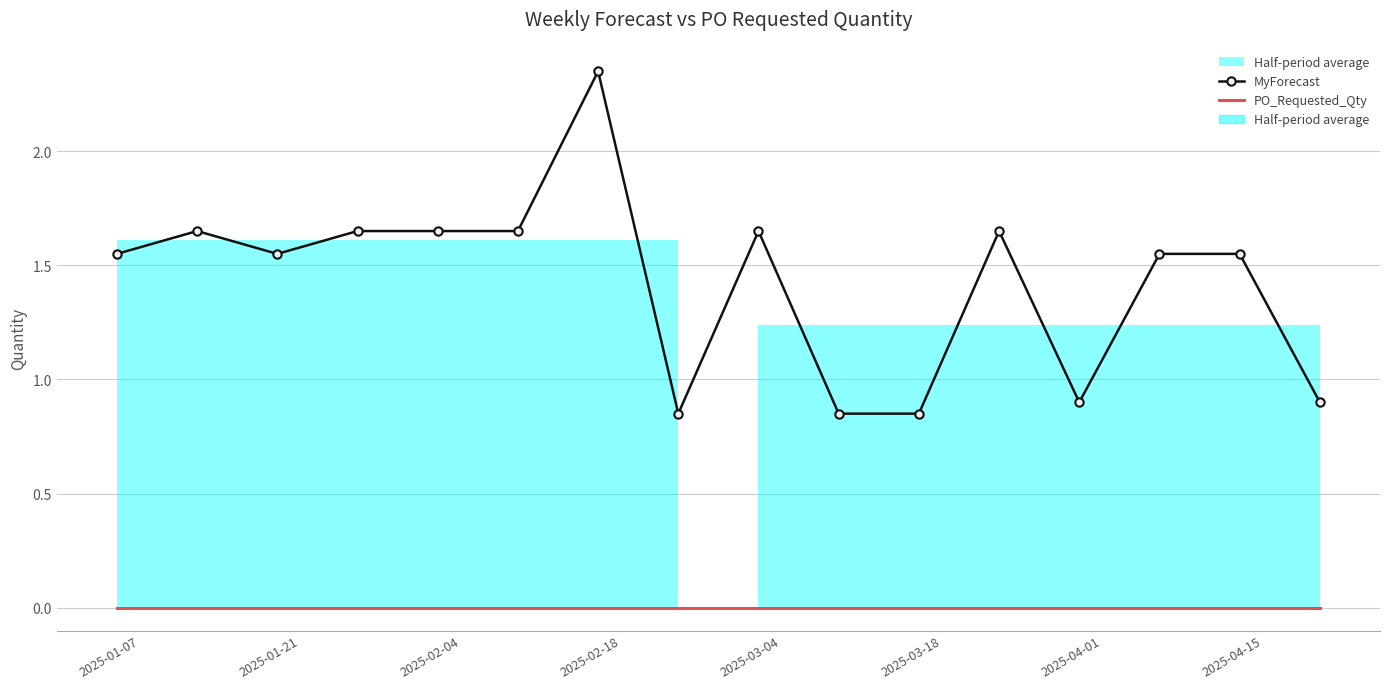

How many data points does each series have?

16